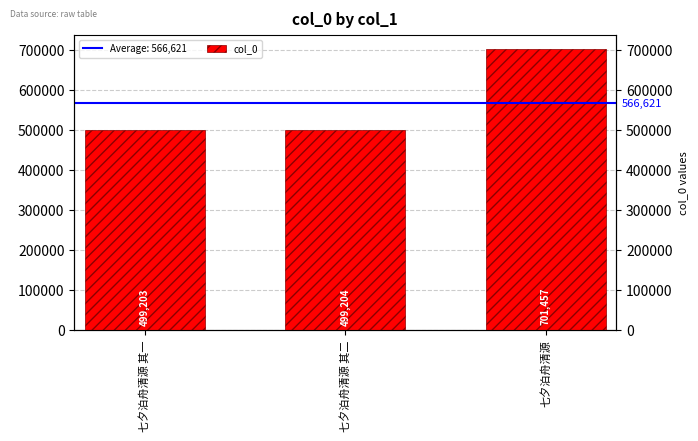

Are the bars horizontal?

No